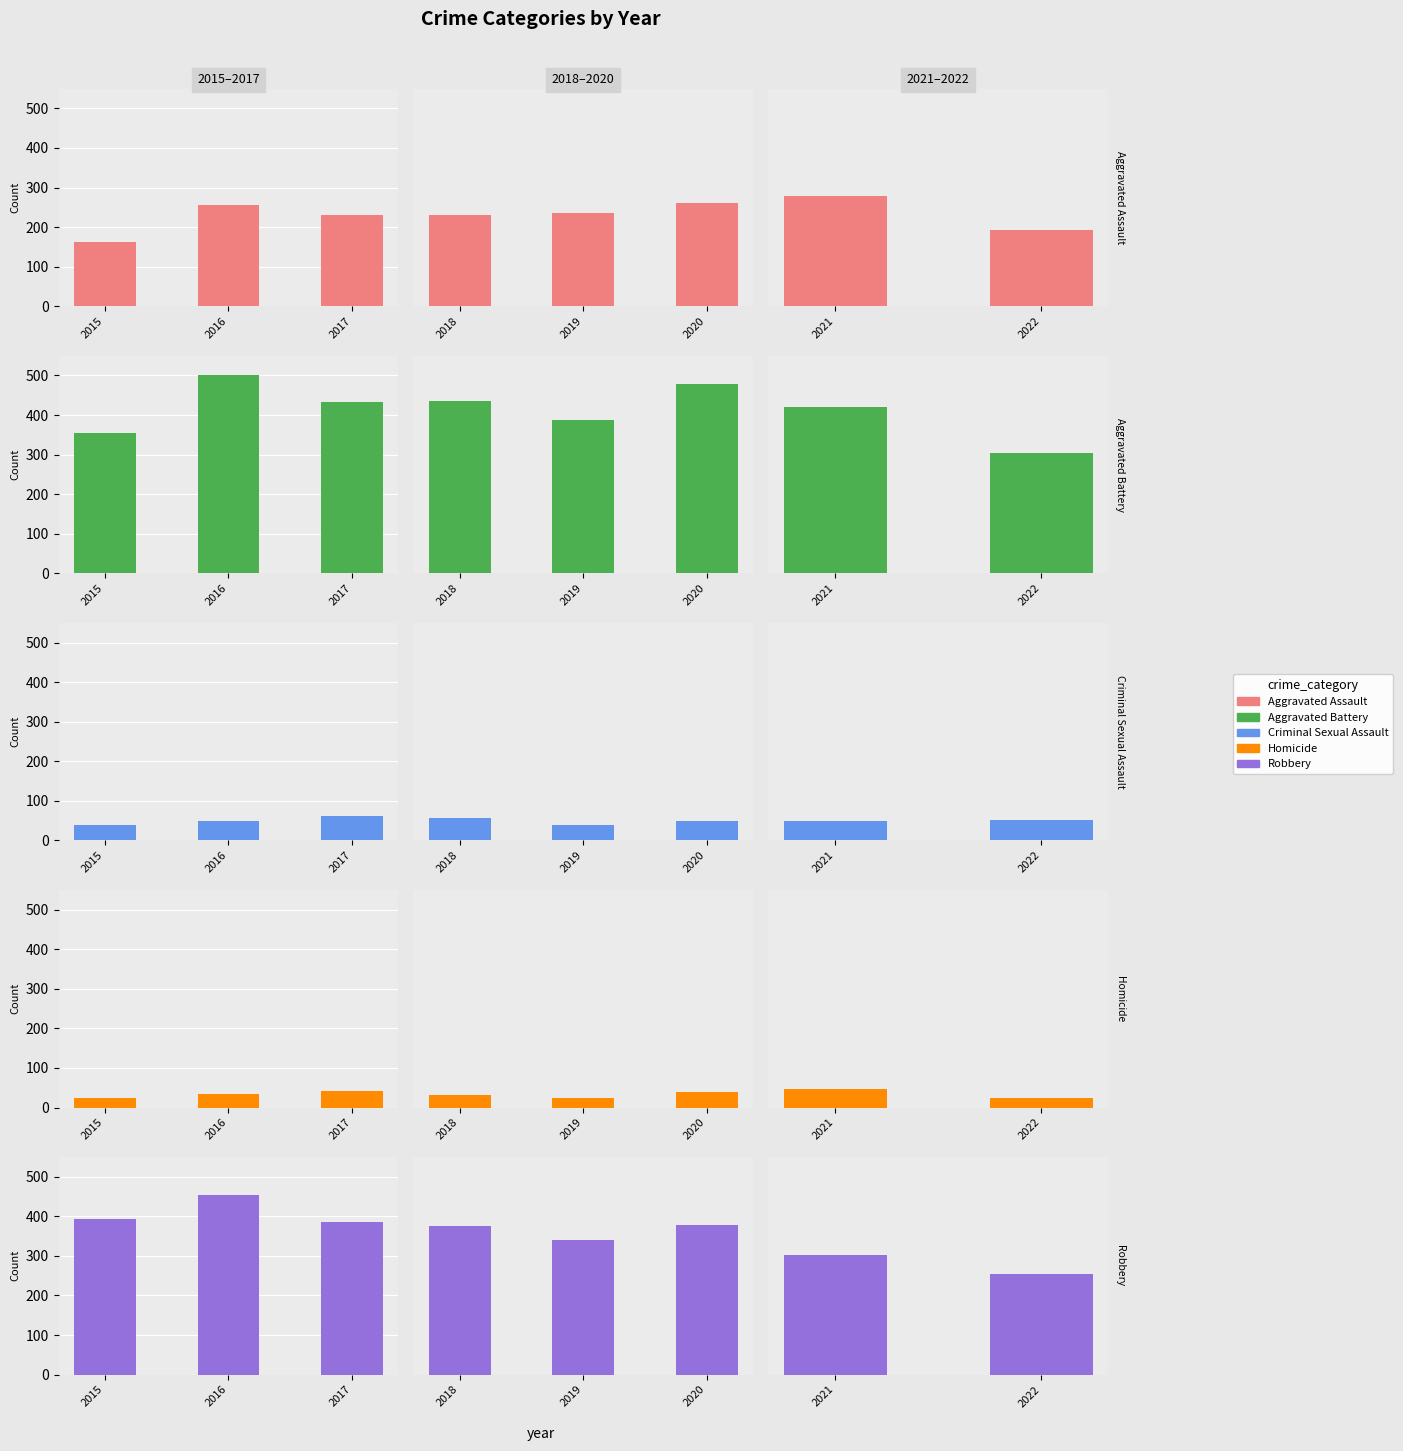

What is the value of the Aggravated Assault bar at the 2nd from the left?

192